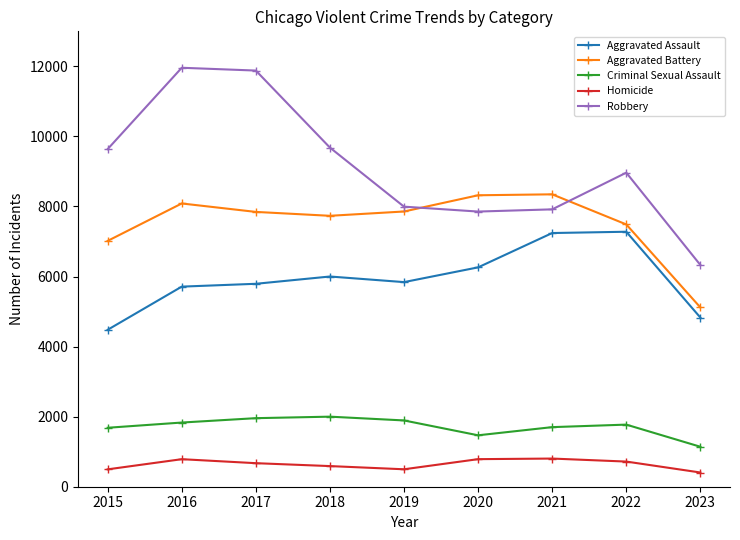

How many interior local valleys does the Aggravated Battery series have?

1